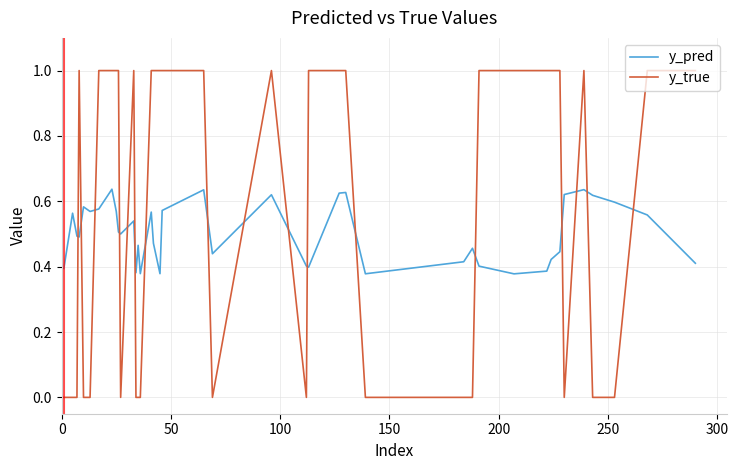

What is the difference between the maximum and second lowest values in the y_true series?

1.0